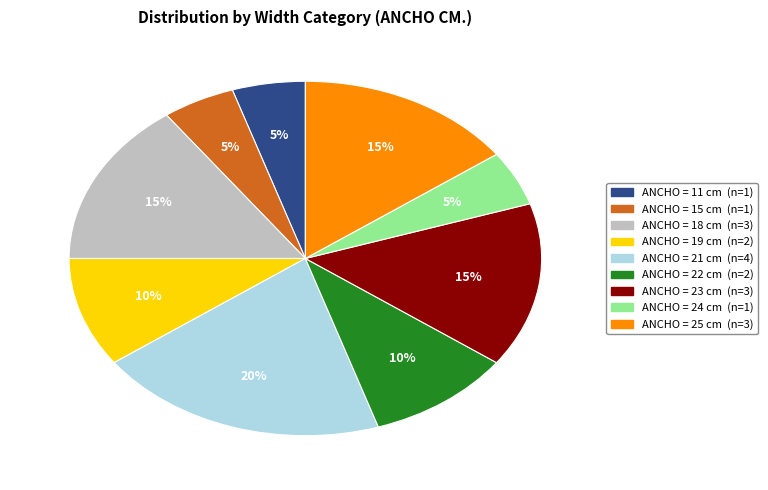

Does any single category account for the majority?

No